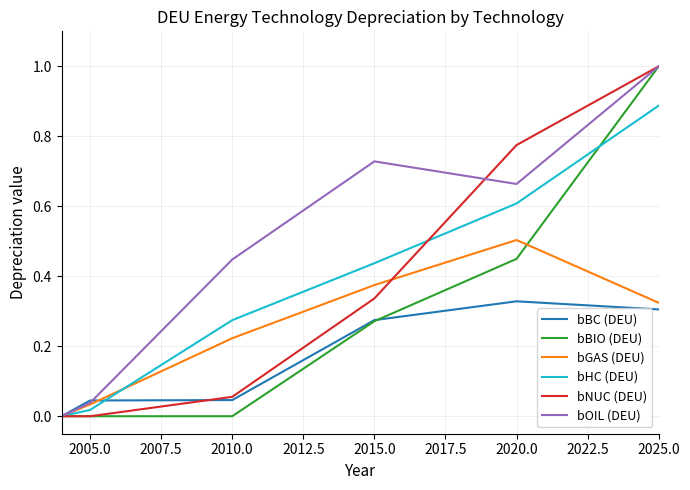

What are all the series names shown in the legend?

bBC (DEU), bBIO (DEU), bGAS (DEU), bHC (DEU), bNUC (DEU), bOIL (DEU)